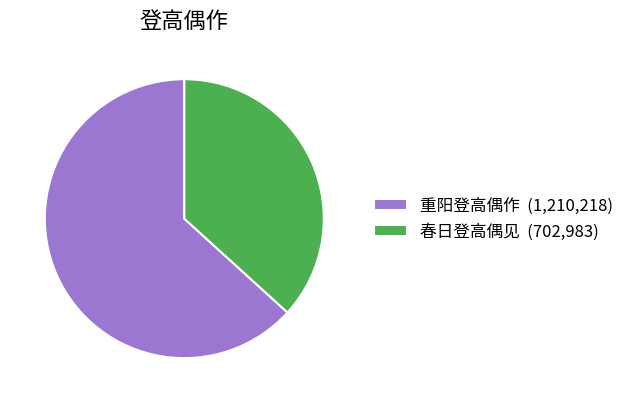

Between 重阳登高偶作 and 春日登高偶见, which is larger?

重阳登高偶作